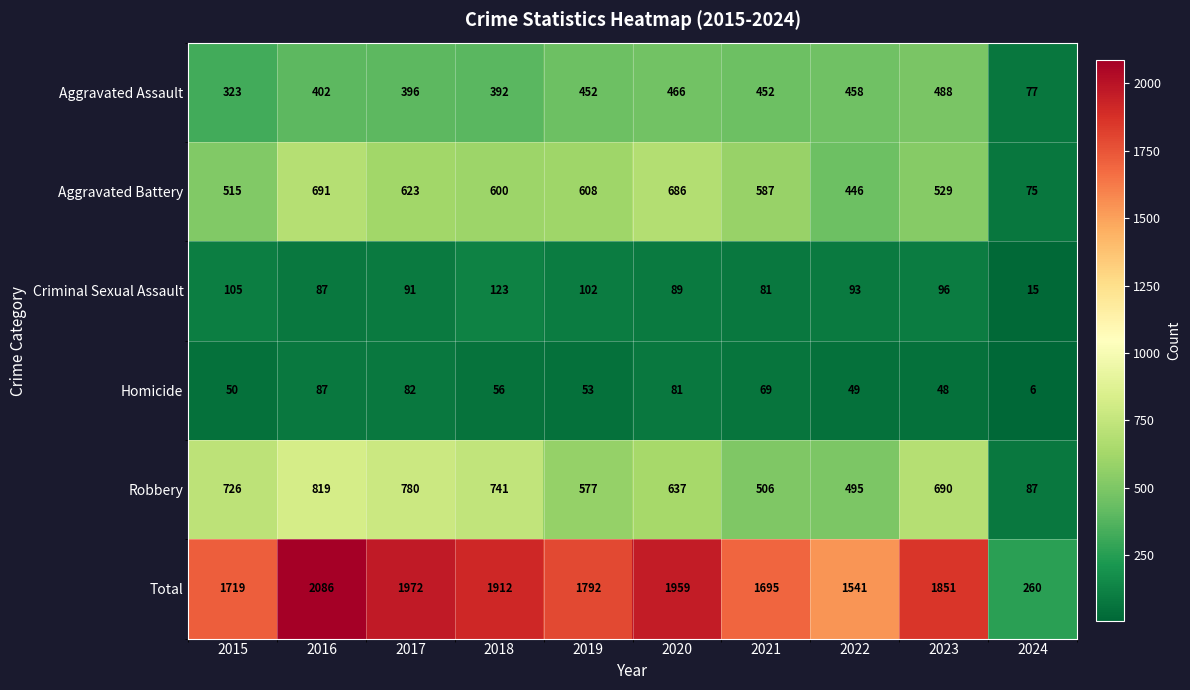

What is the difference between the highest and lowest values at 2017?

1890